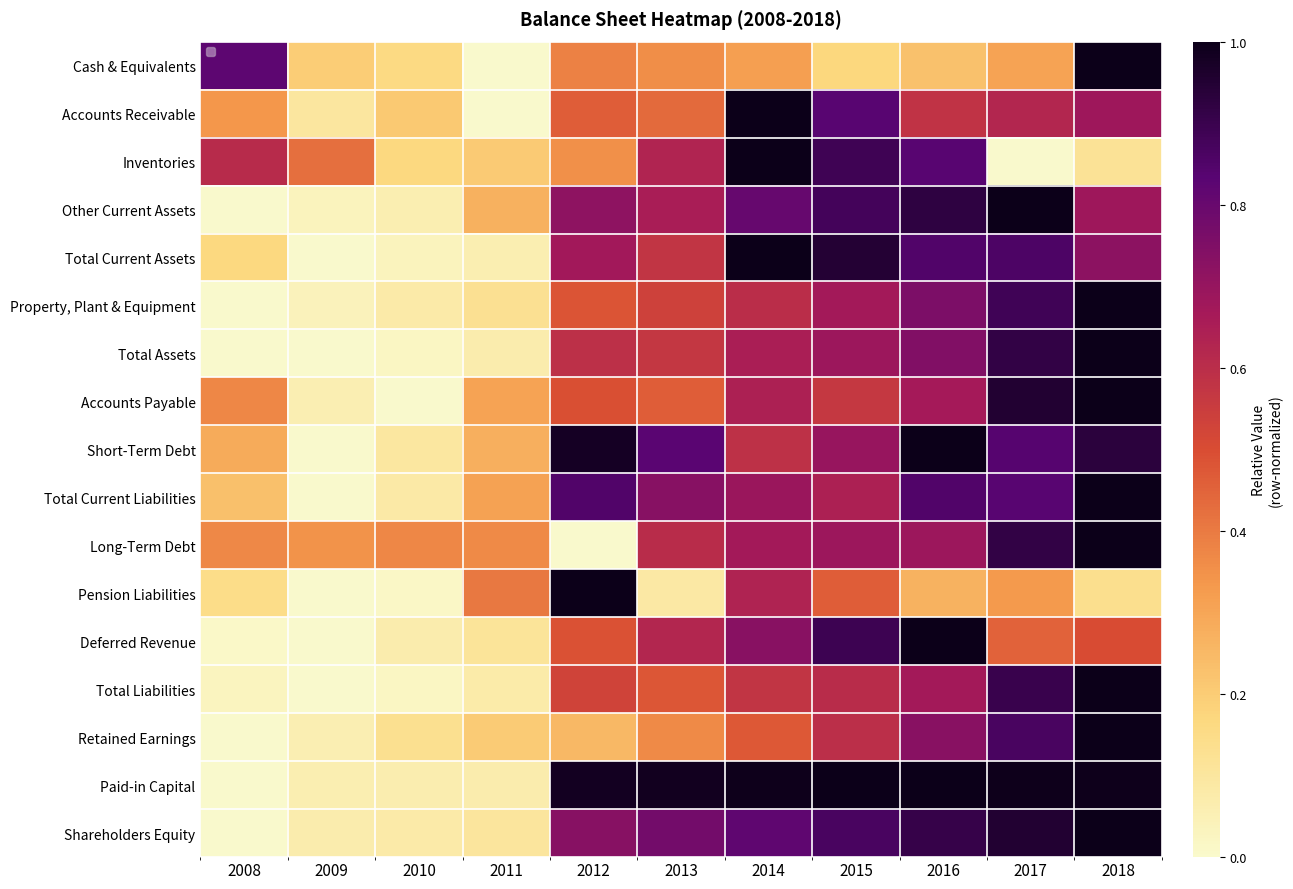

Is the value of Total Liabilities at 2016 greater than the value of Short-Term Debt at 2008?

Yes